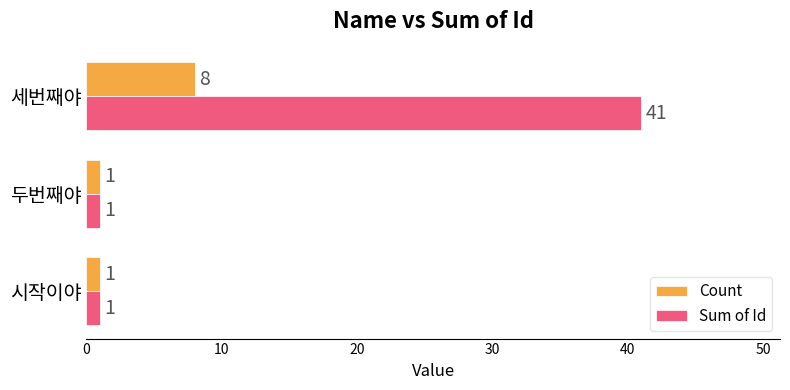

Which series has the largest total across all categories?

Sum of Id